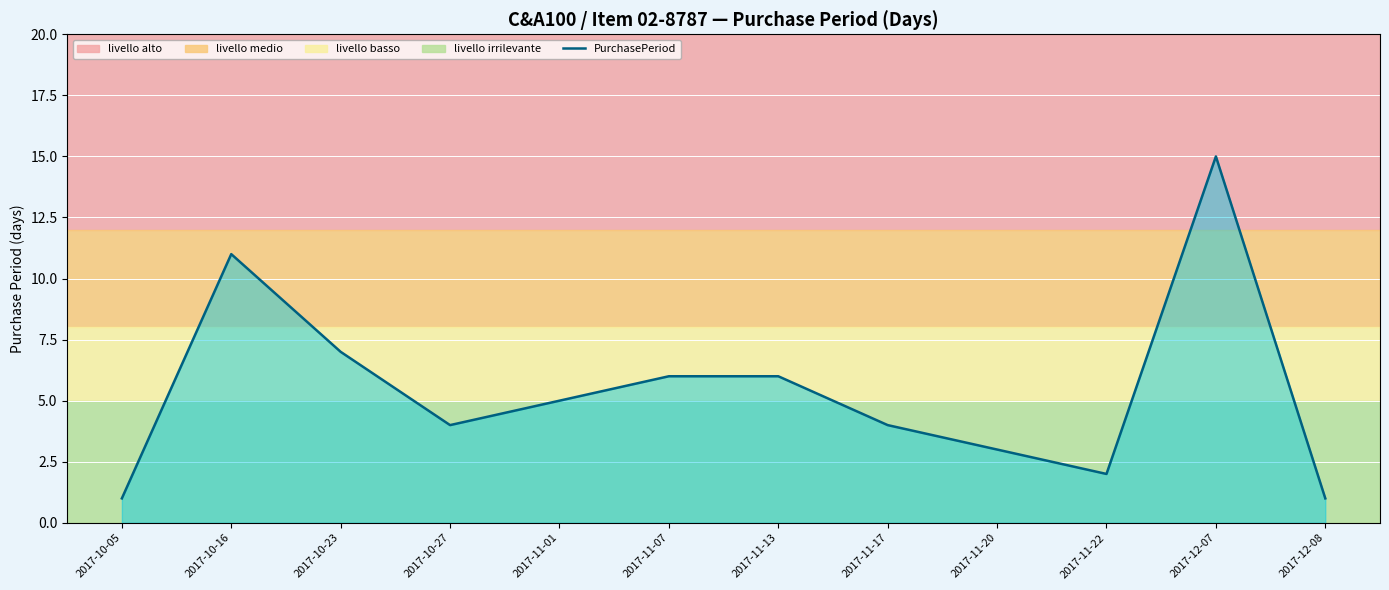

Reading left to right, extract all data points from this chart.

2017-10-05=1	2017-10-16=11	2017-10-23=7	2017-10-27=4	2017-11-01=5	2017-11-07=6	2017-11-13=6	2017-11-17=4	2017-11-20=3	2017-11-22=2	2017-12-07=15	2017-12-08=1